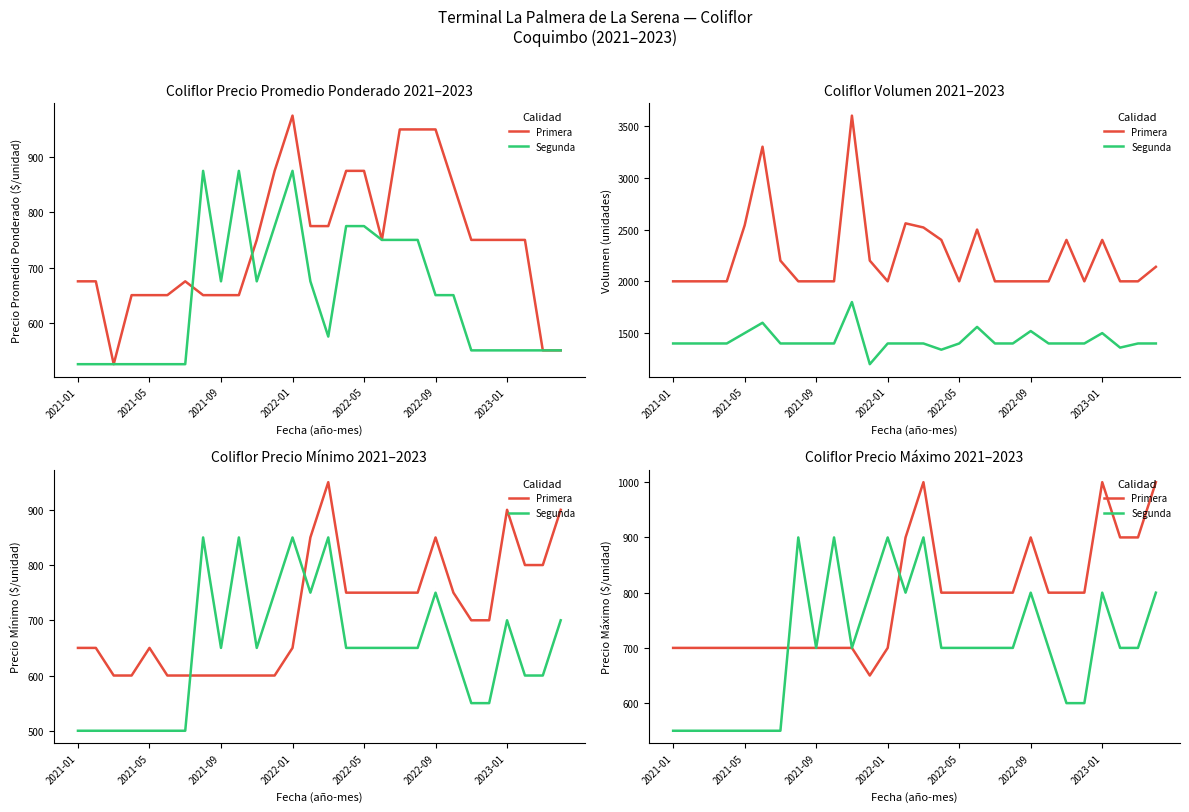

What position from the left is 10?

11